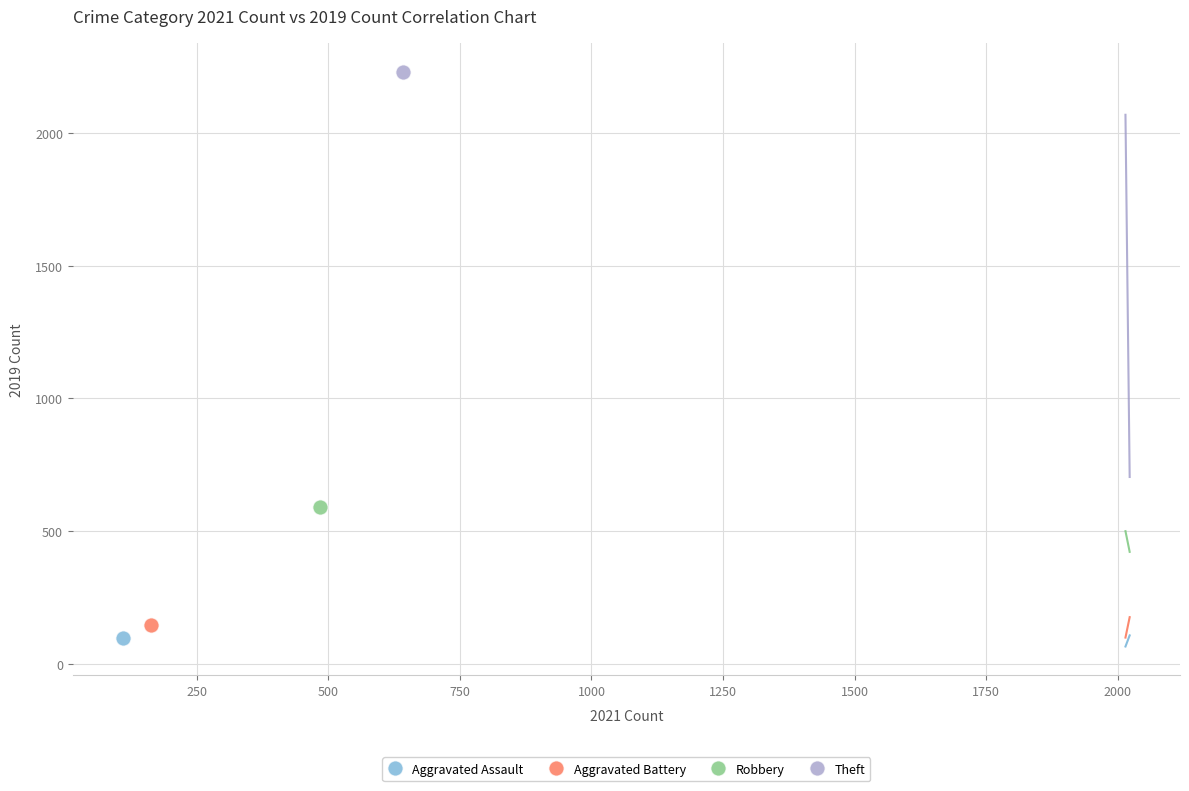

What are all the series names shown in the legend?

Aggravated Assault, Aggravated Battery, Robbery, Theft